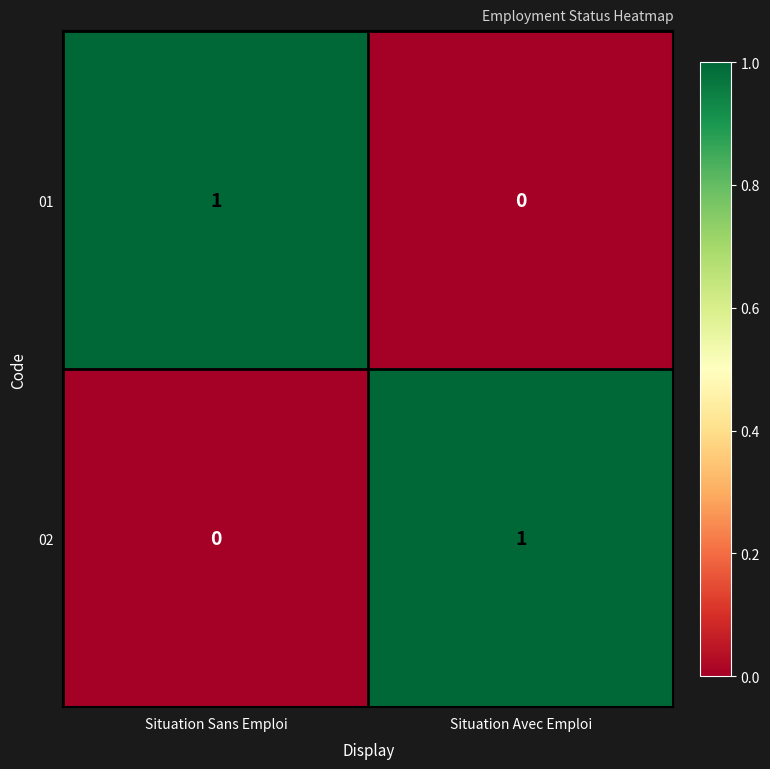

Is the value of 02 at Situation Sans Emploi greater than the value of 01 at Situation Sans Emploi?

No